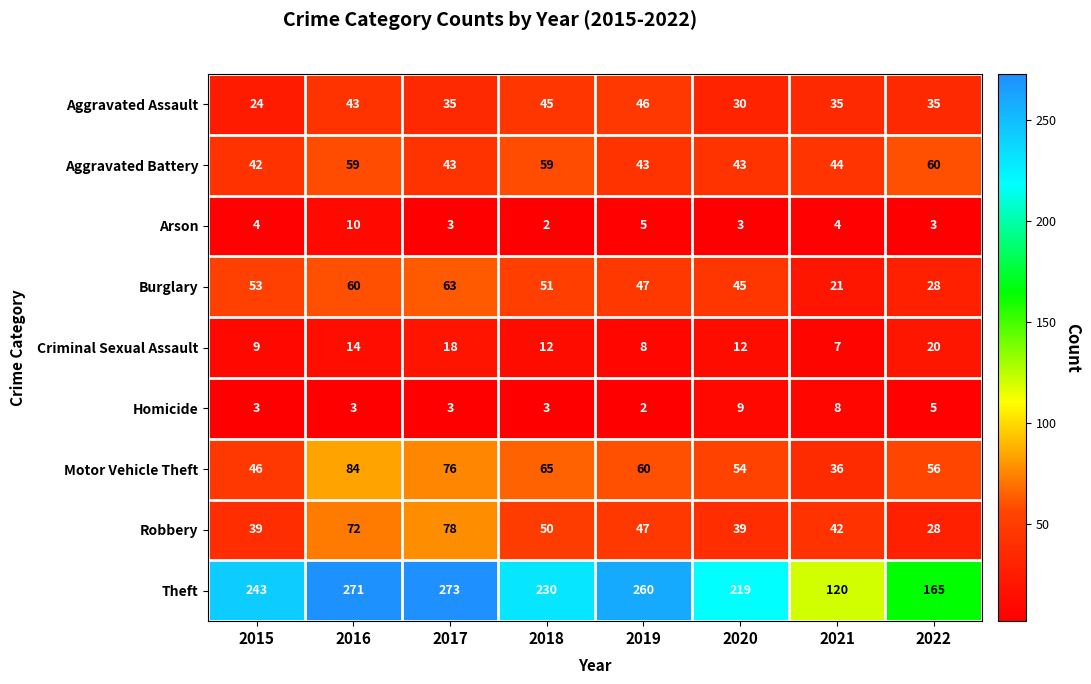

How many distinct data groups are displayed?

9